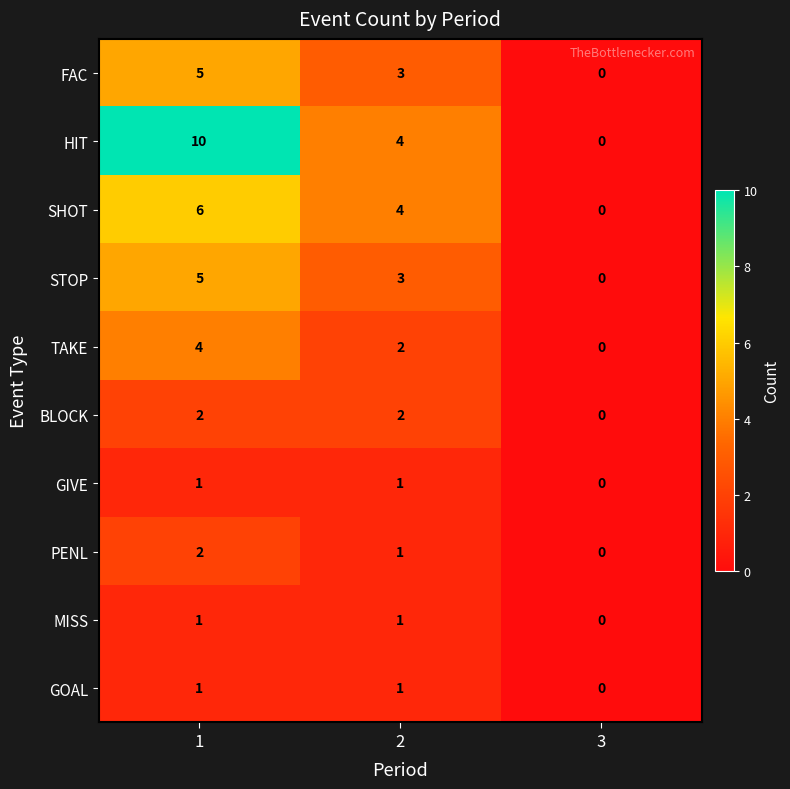

Which series has the largest range (max minus min)?

HIT